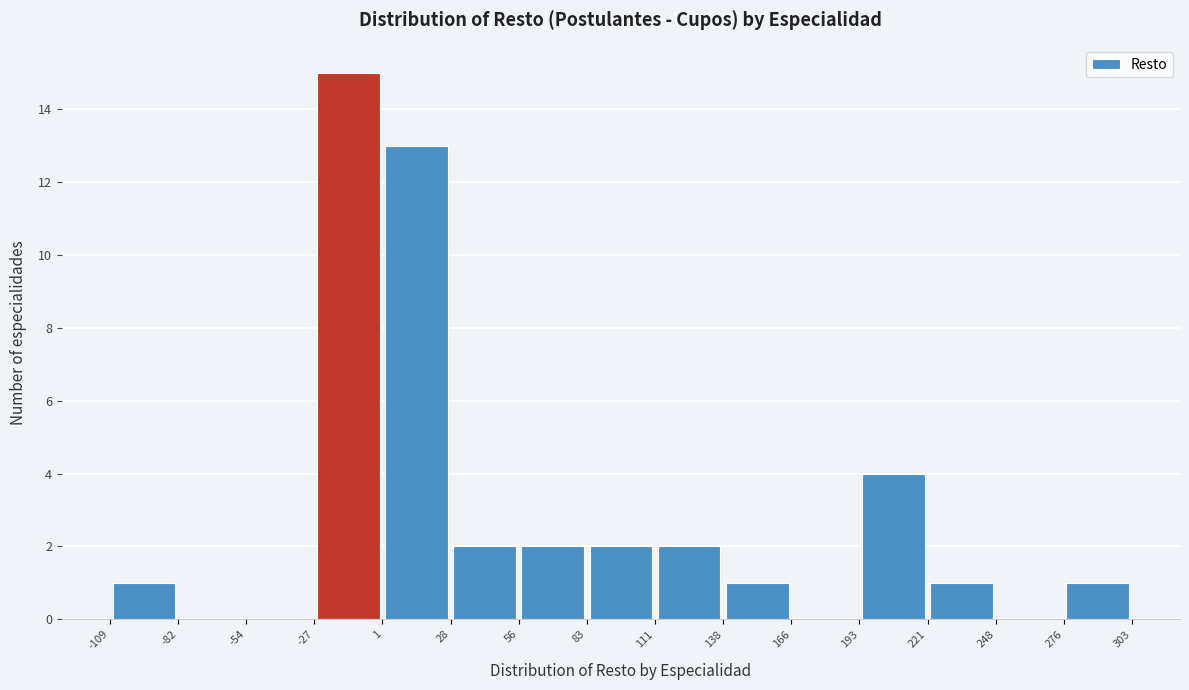

Reading left to right, list every bar in this chart as the range it spans on the x-axis followed by its height. The values are not printed on the chart, so give them approximately, as read against the axis.

-109 to -82: 1
-82 to -54: 0
-54 to -27: 0
-27 to 1: 15
1 to 28: 13
28 to 56: 2
56 to 83: 2
83 to 111: 2
111 to 138: 2
138 to 166: 1
166 to 193: 0
193 to 221: 4
221 to 248: 1
248 to 276: 0
276 to 303: 1